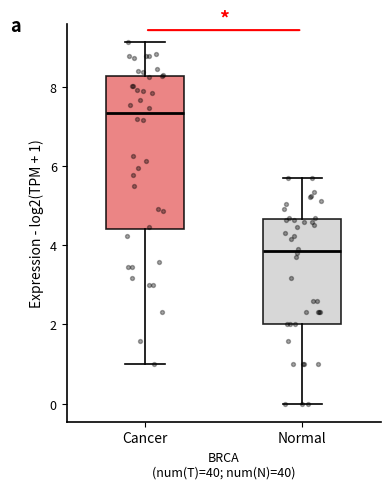

Reading left to right, transcribe this box plot: for each box, give where its median line is, the range the box spans, and where its two whiskers end, as read against the y-axis. The values are not printed on the chart, so give them approximately, as read against the axis.

Cancer: median 7.4, box 4.4 to 8.2, whiskers 1.0 to 9.2
Normal: median 3.8, box 2.0 to 4.6, whiskers 0.0 to 5.8